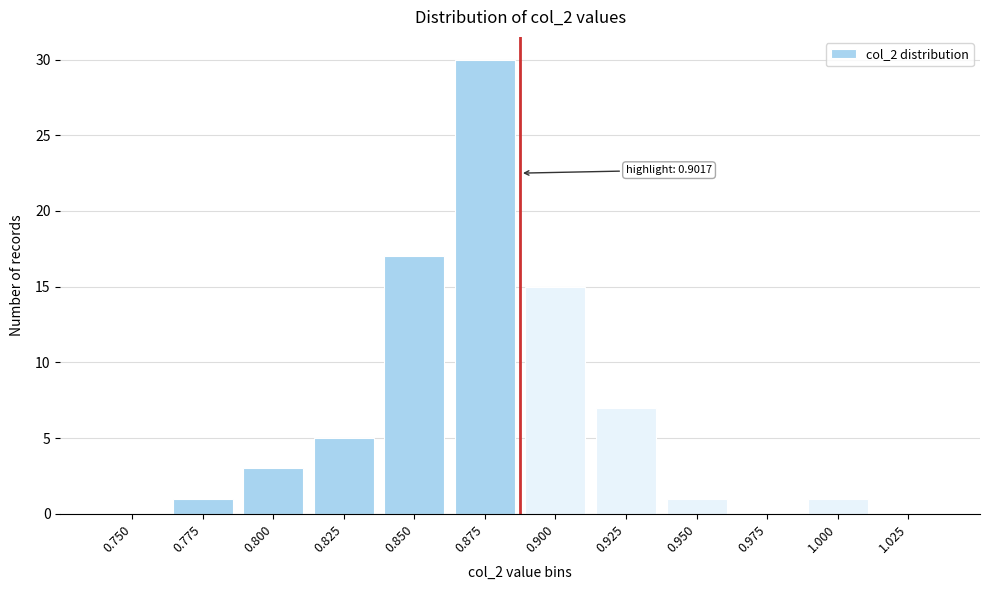

Reading right to left, what are all the values shown in this chart?

1.025=0	1.000=1	0.975=0	0.950=1	0.925=7	0.900=15	0.875=30	0.850=17	0.825=5	0.800=3	0.775=1	0.750=0